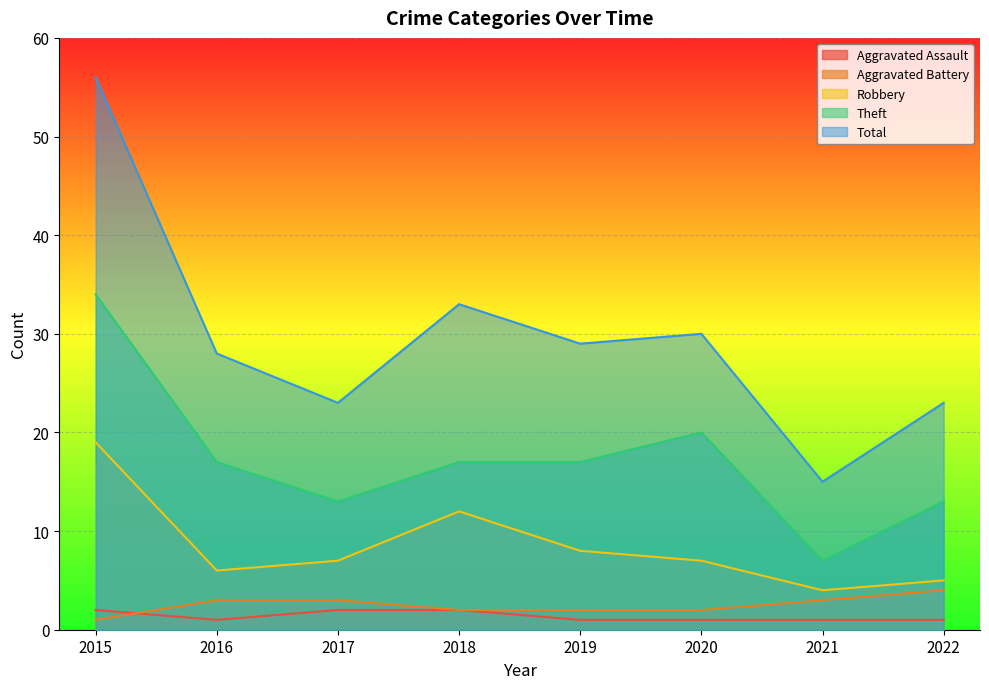

Which series changed the most between 2016 and 2021?

Total